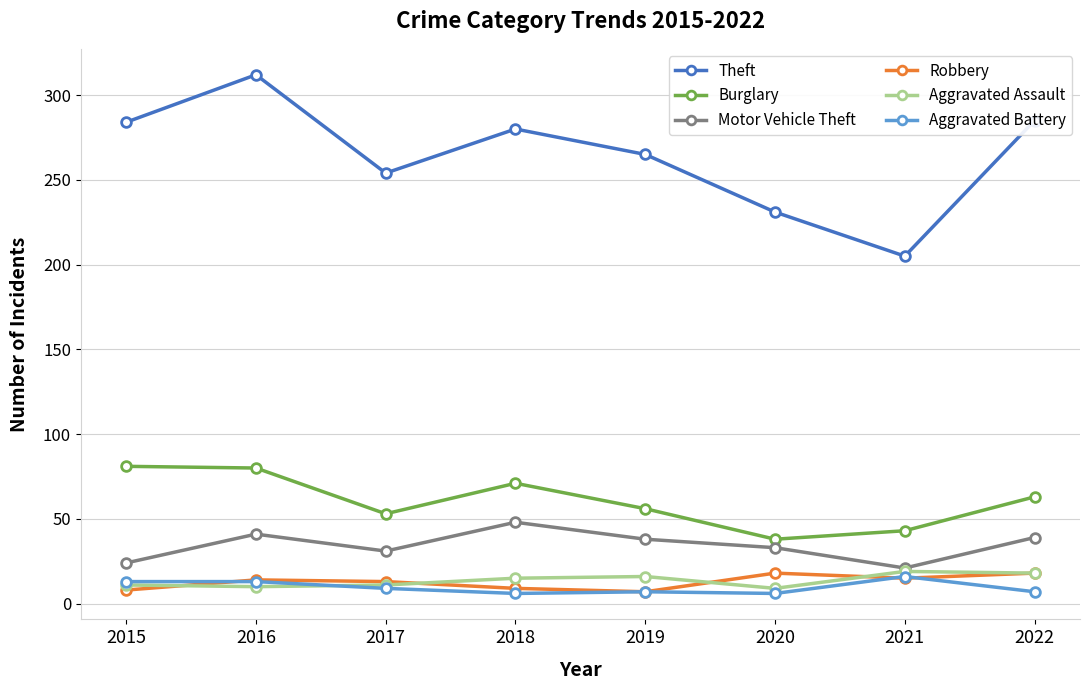

The value of Motor Vehicle Theft at 2018 is 75. True or false?

False